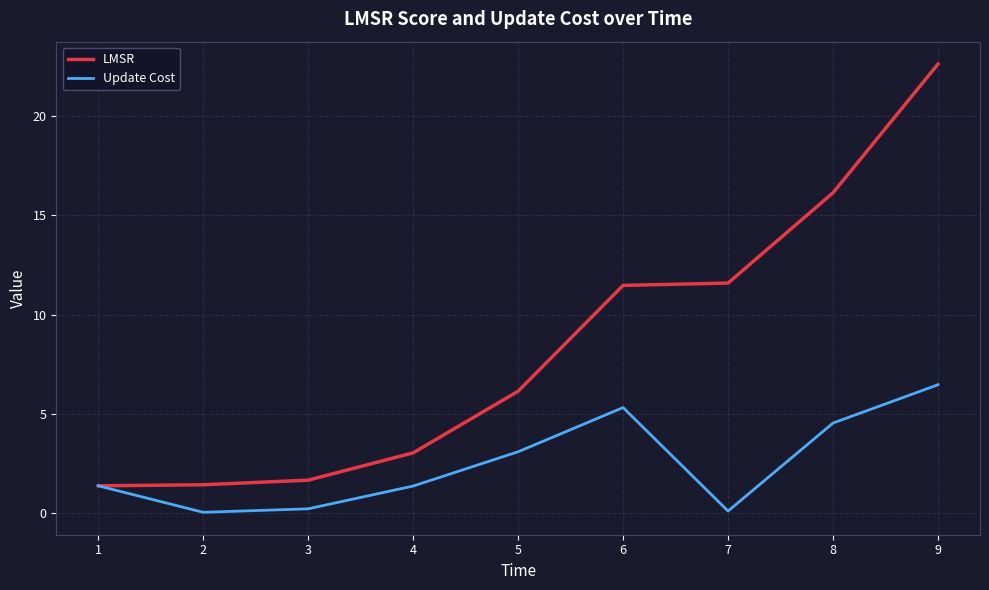

Reading right to left, what are all the values shown in this chart?

LMSR: 22.6	16.1	11.6	11.5	6.1	3.0	1.7	1.4	1.4
Update Cost: 6.5	4.5	0.1	5.3	3.1	1.4	0.2	0.1	1.4